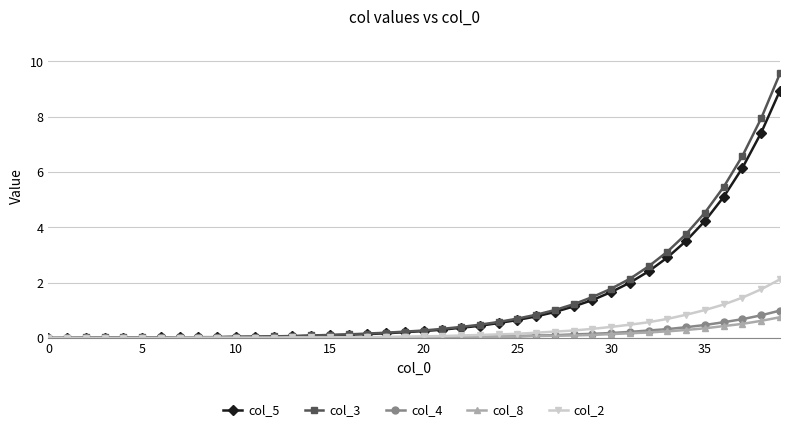

Which series has the widest spread of values?

col_3